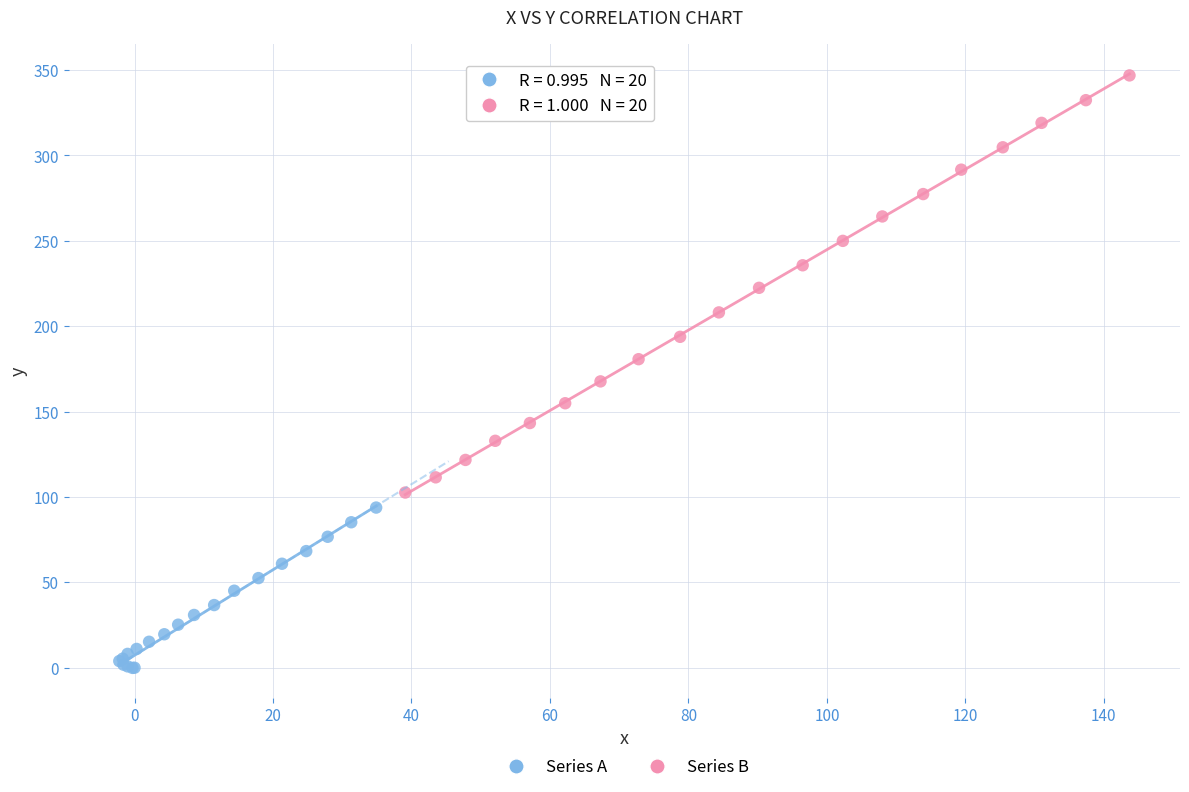

Which series has the widest spread of Y values?

Series B